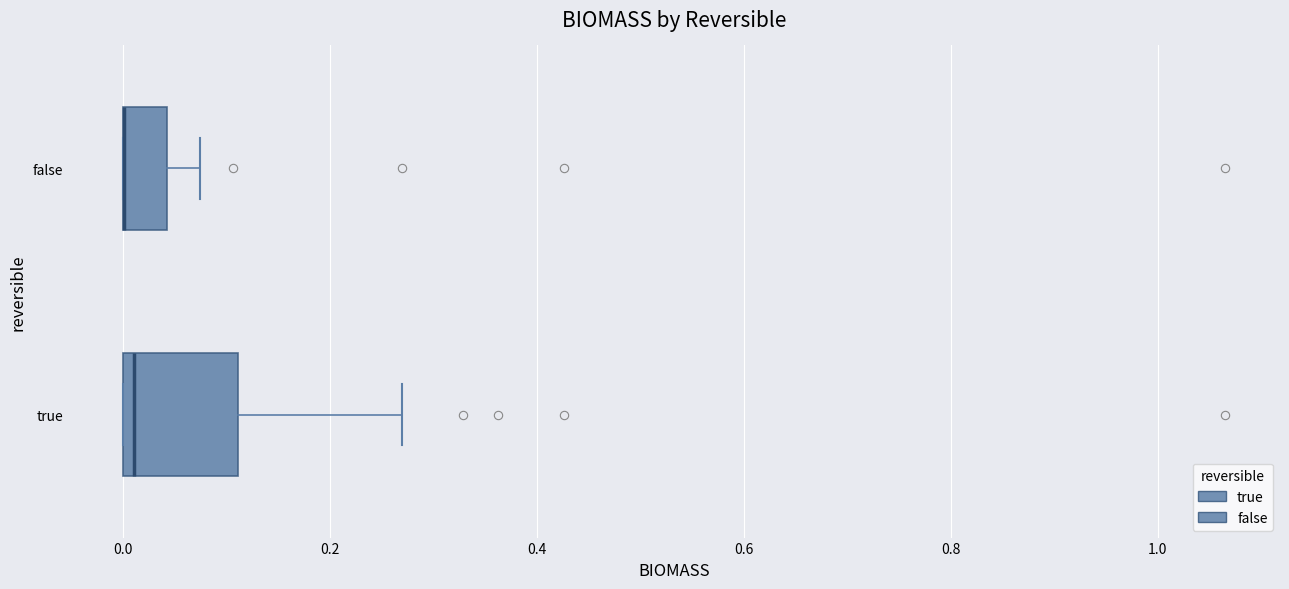

Where does the right whisker of the box for true end on the x-axis? The values are not printed on the chart, so give them approximately, as read against the axis.

0.26